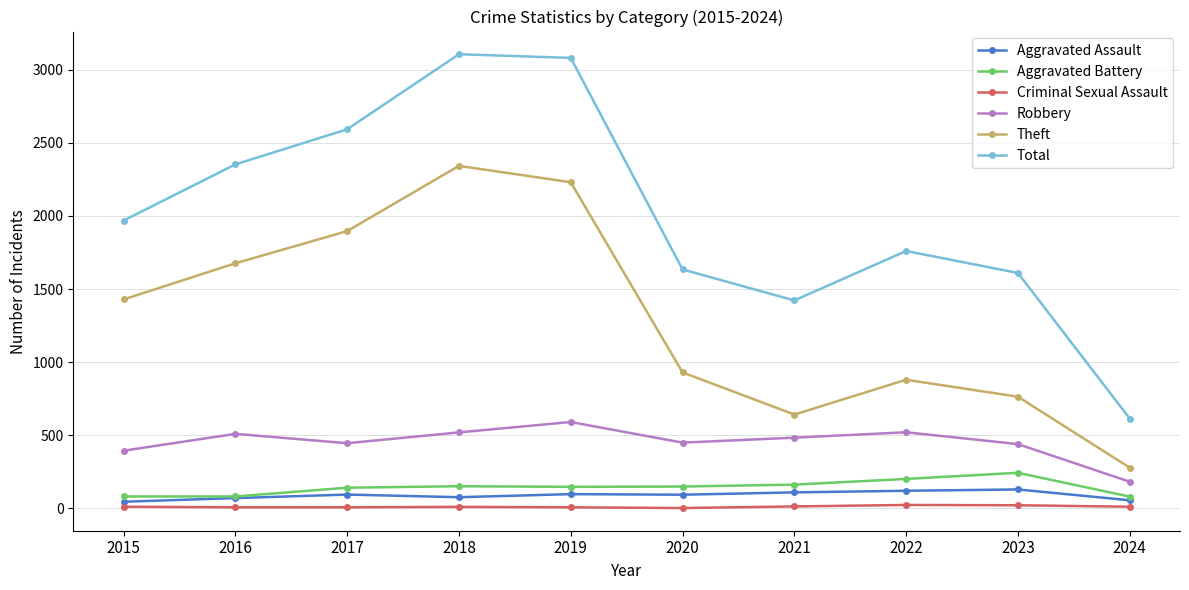

What are all the series names shown in the legend?

Aggravated Assault, Aggravated Battery, Criminal Sexual Assault, Robbery, Theft, Total